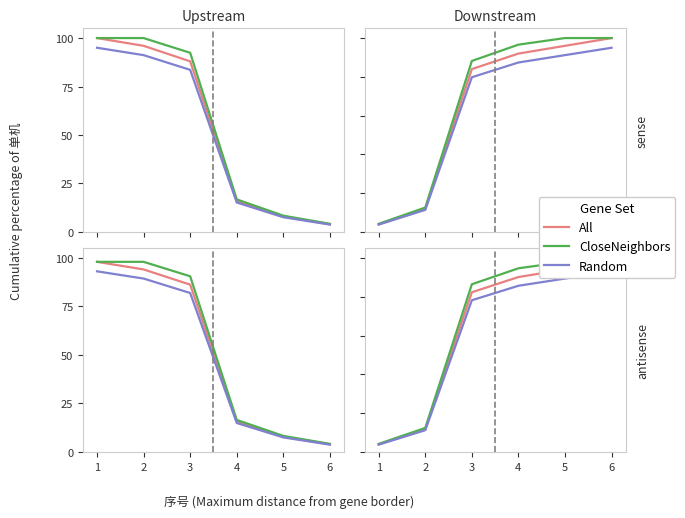

What is the difference between the highest and lowest values at 5?

8.6